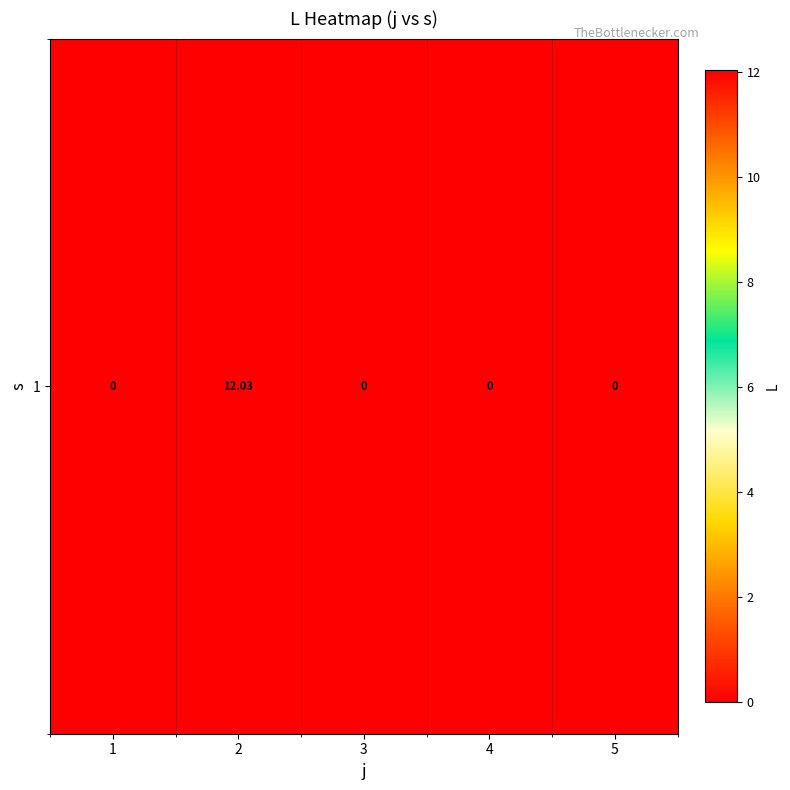

What is the sum of all values?

12.0